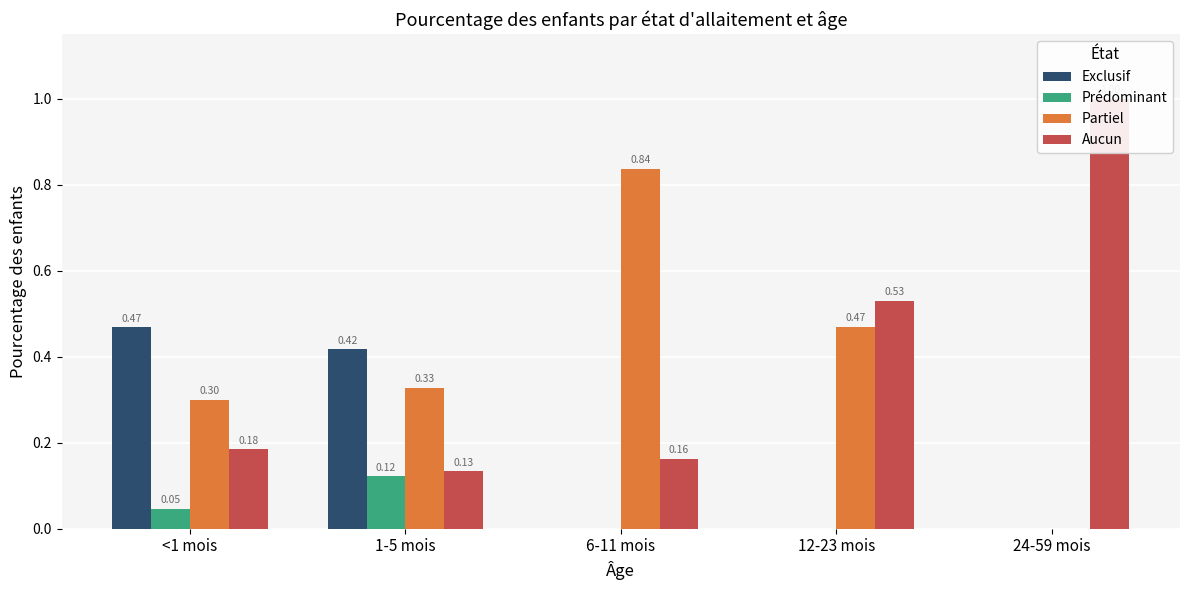

How many bars are there in total?

20